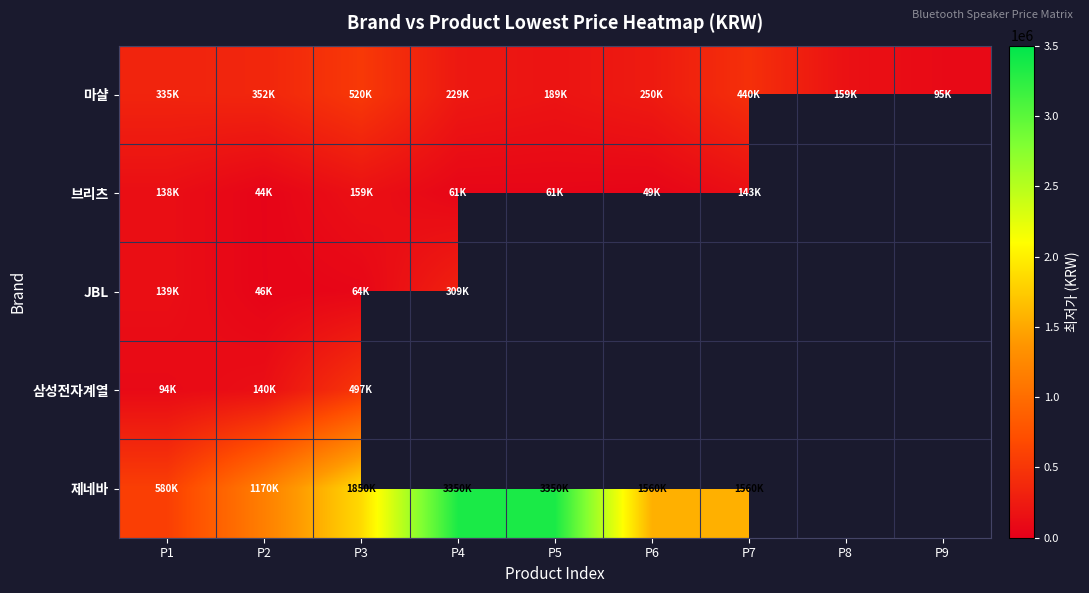

At which label is 마샬 closest to 307505?

P1